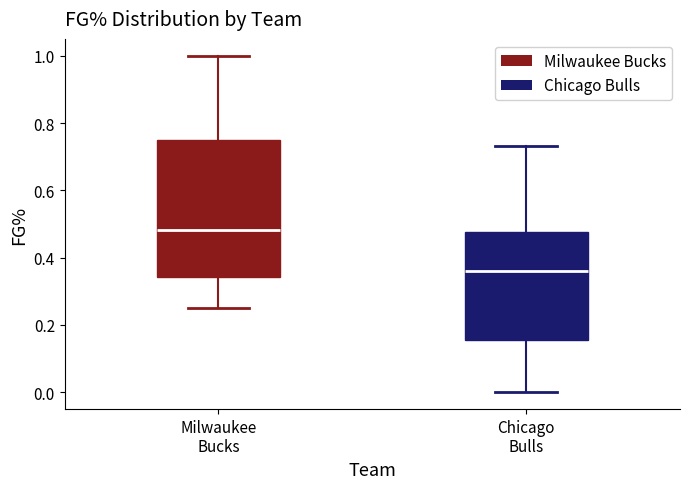

Which box's median line is the lowest?

Chicago Bulls